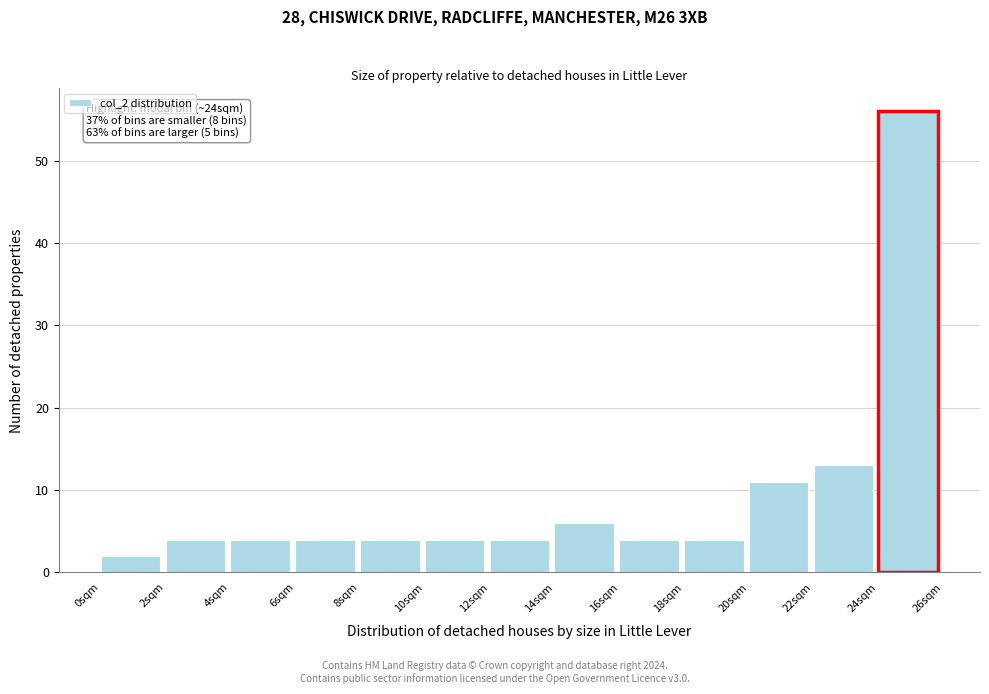

Which range on the x-axis has the tallest bar?

24 to 26